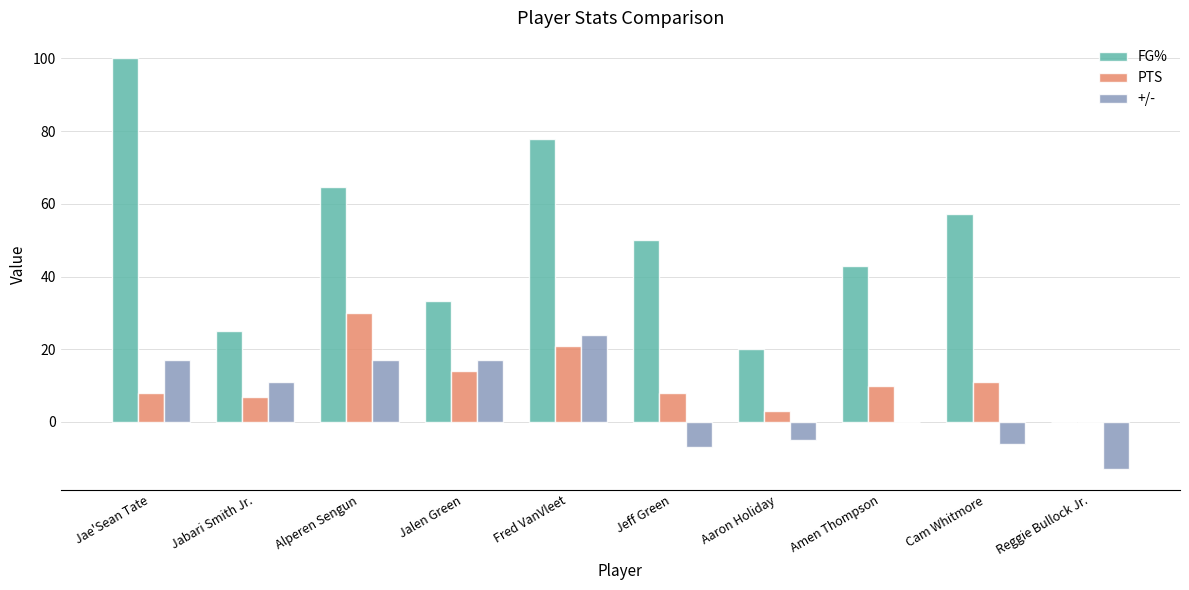

What is the sum of the PTS values at Jalen Green and Cam Whitmore?

25.0